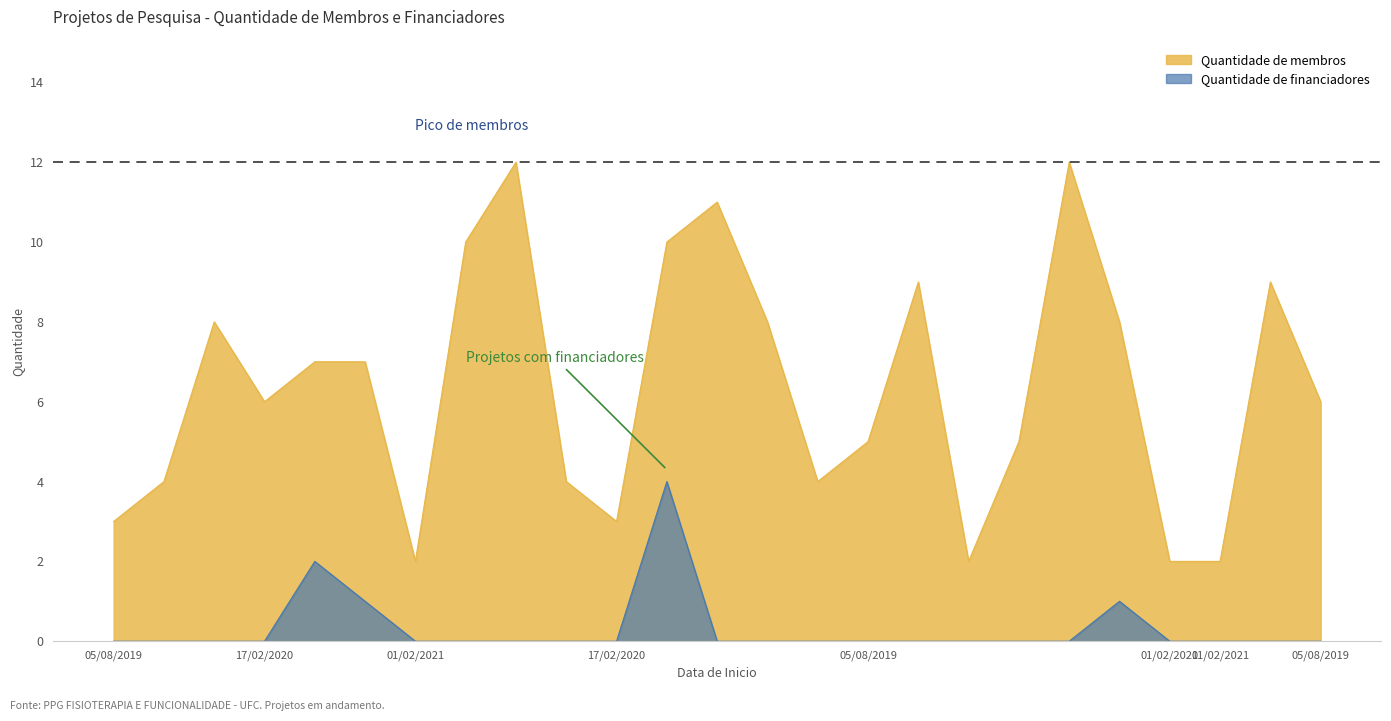

What is the greatest value displayed?

12